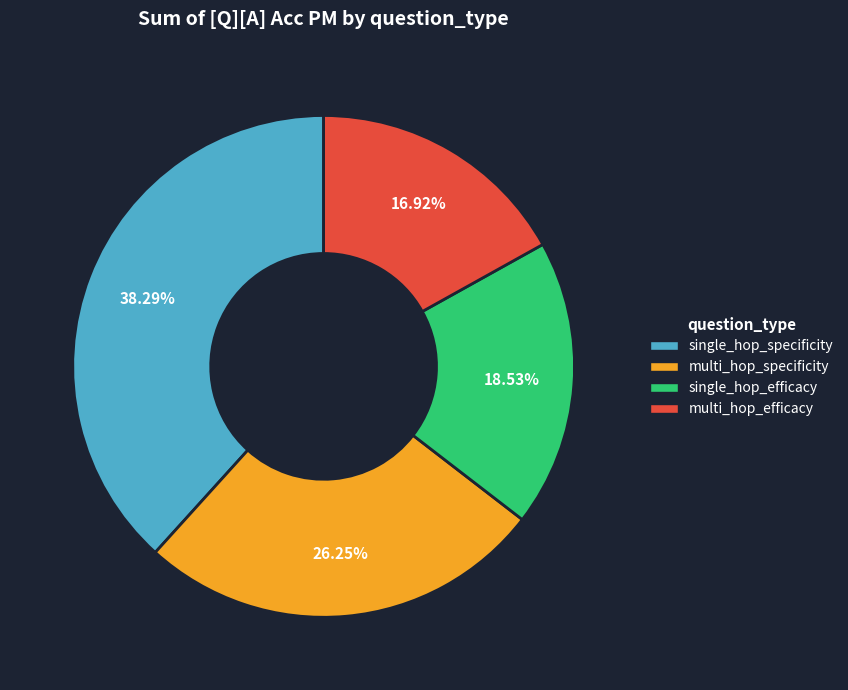

How many slices are in this pie chart?

4